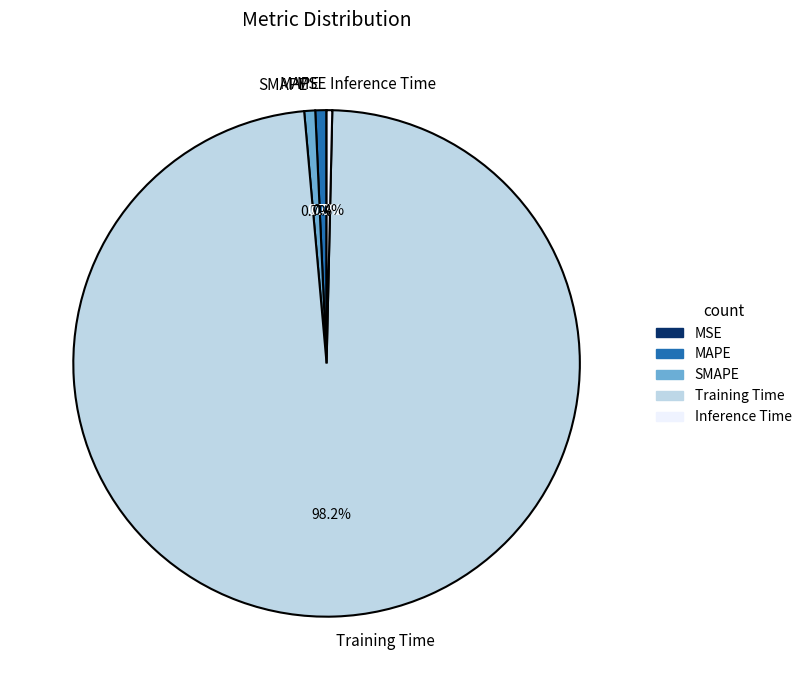

Which slice represents more than half of the pie?

Training Time